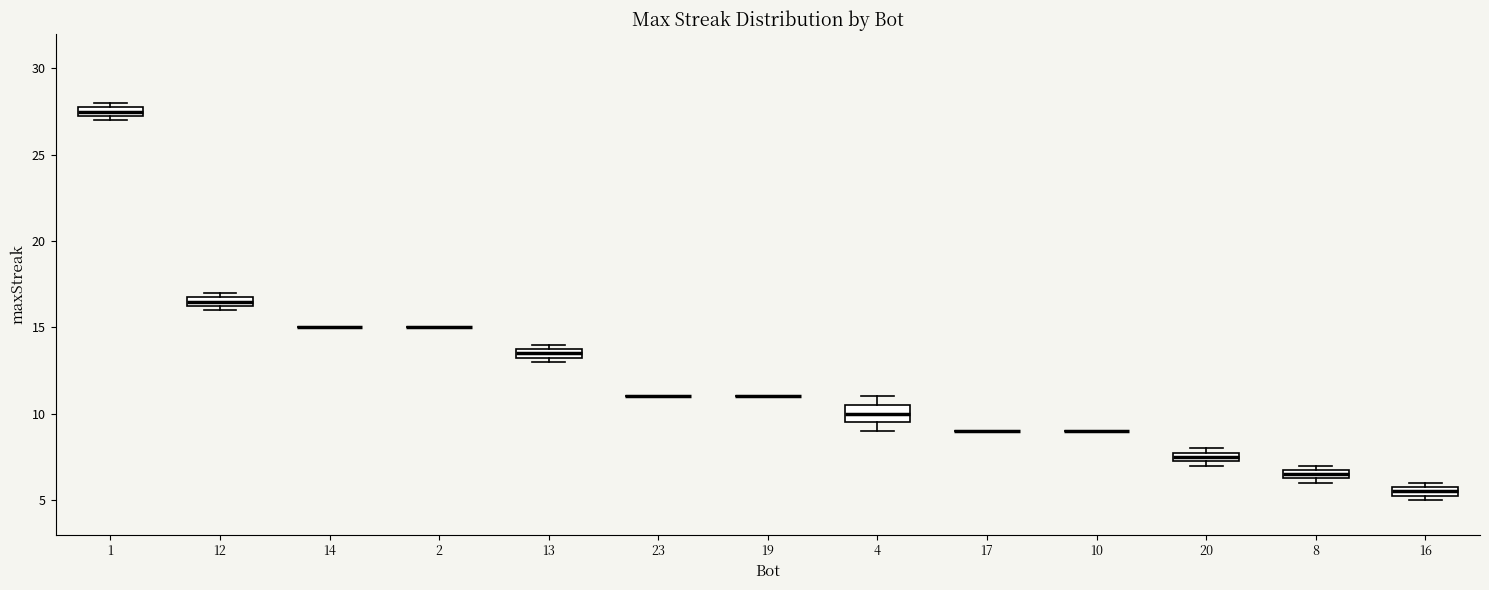

Which box is the tallest, from its lower edge to its upper edge?

4